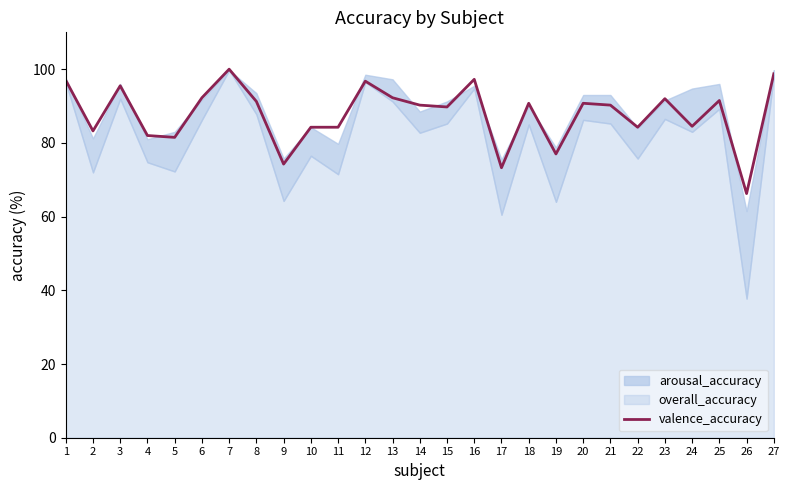

Which category has the highest value across all series?

7